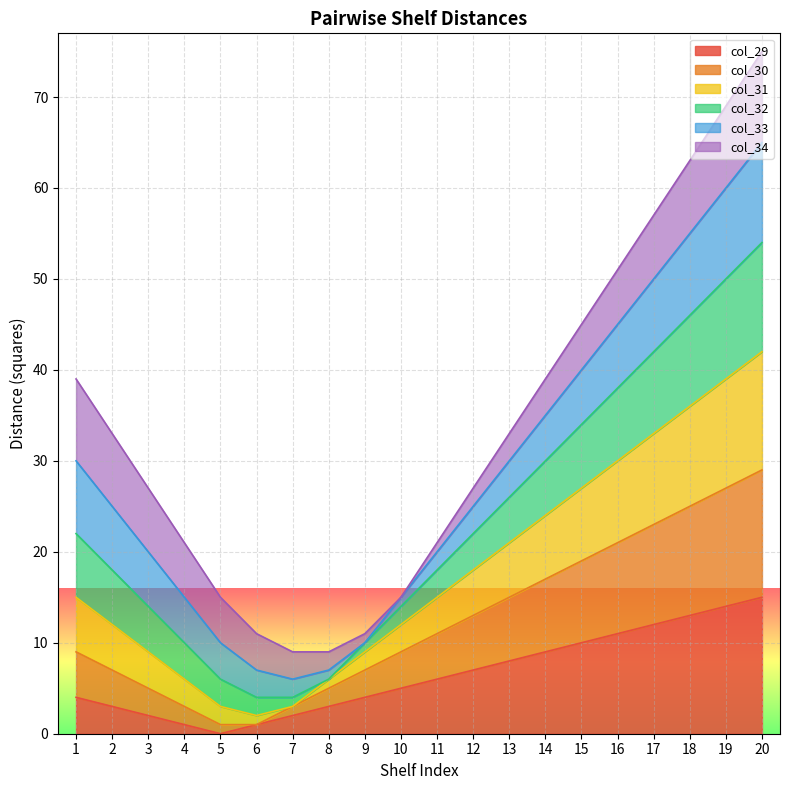

True or false: col_31 and col_30 cross at least once.

False